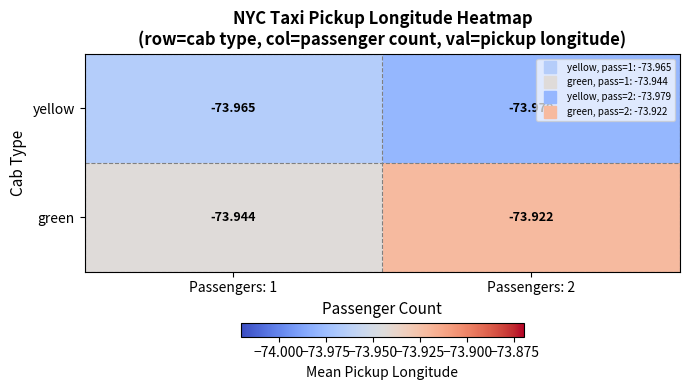

Which series has the widest spread of values?

green